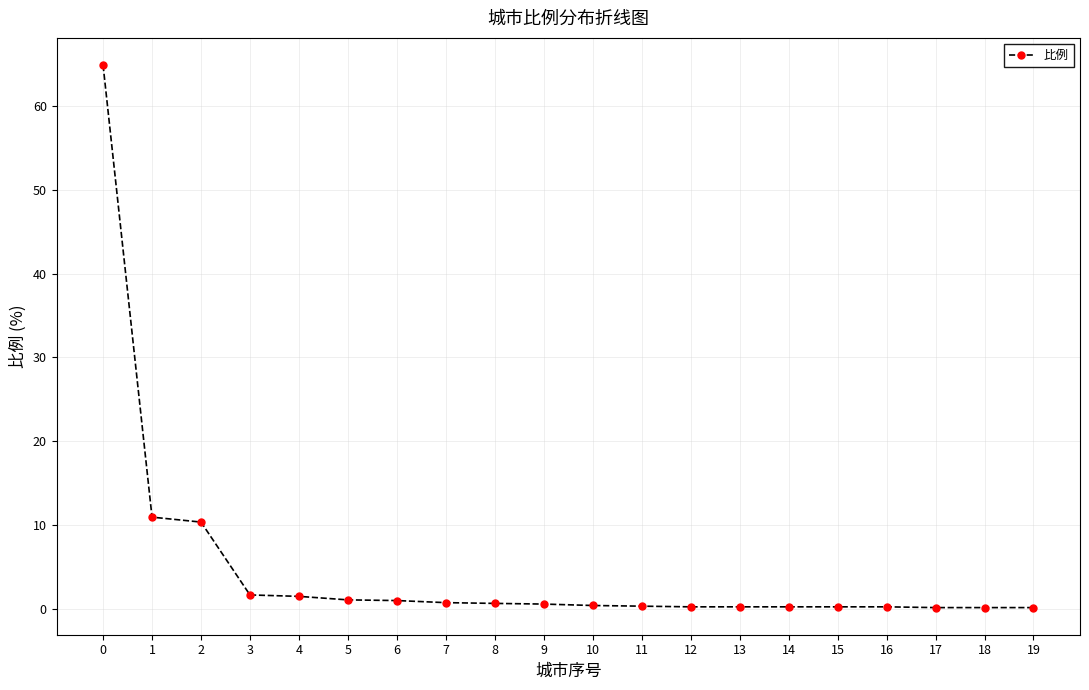

Is it true that the value at 1 is 10.9?

True